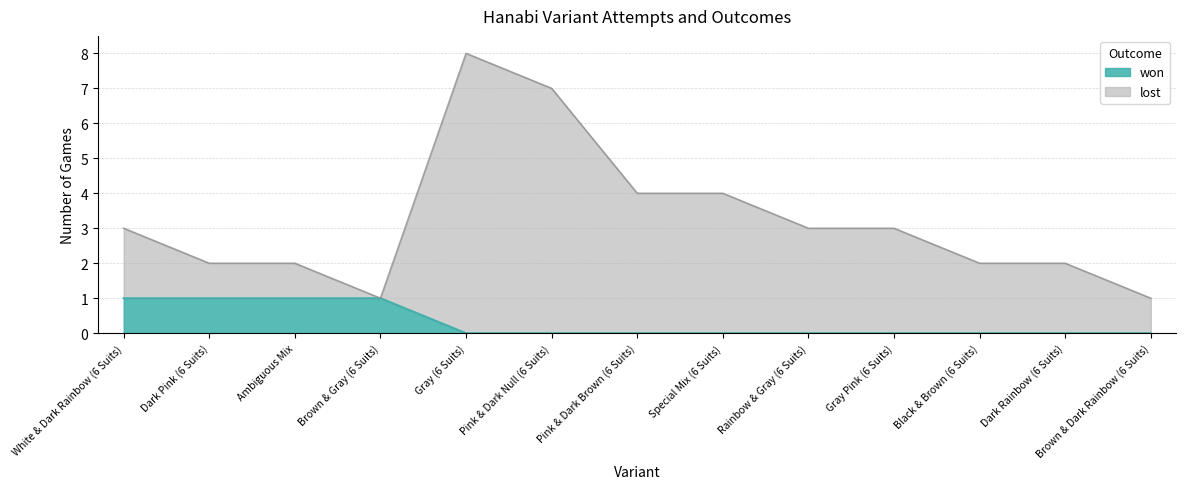

What is the label of the 12th point from the right?

Dark Pink (6 Suits)